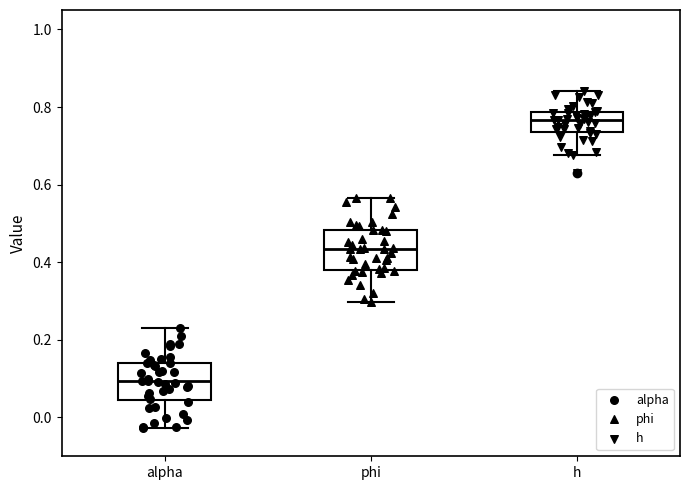

Where does the lower whisker of the box for alpha end on the y-axis? The values are not printed on the chart, so give them approximately, as read against the axis.

-0.02